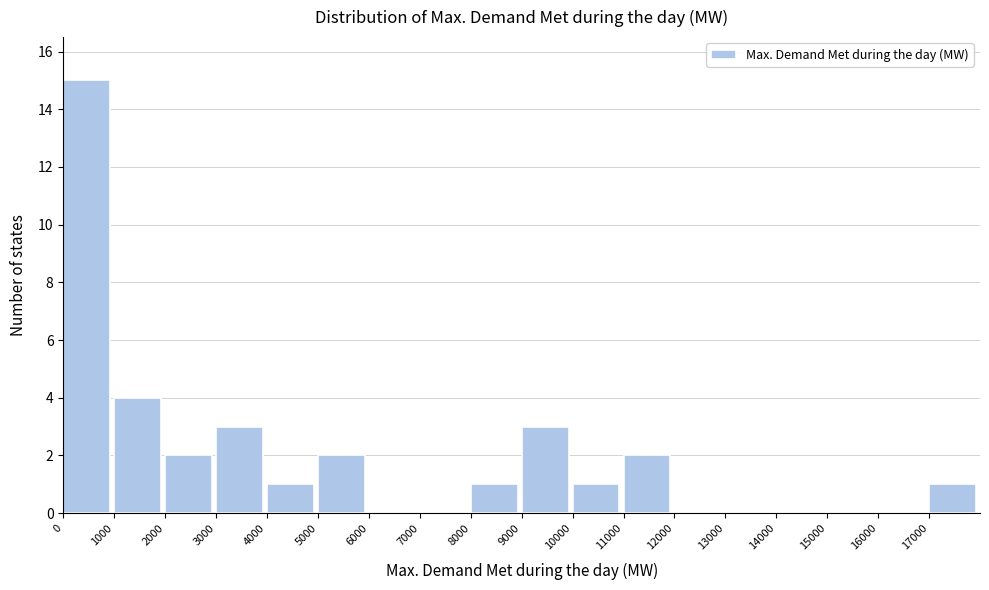

Reading left to right, list every bar in this chart as the range it spans on the x-axis followed by its height. The values are not printed on the chart, so give them approximately, as read against the axis.

0 to 1000: 15
1000 to 2000: 4
2000 to 3000: 2
3000 to 4000: 3
4000 to 5000: 1
5000 to 6000: 2
6000 to 7000: 0
7000 to 8000: 0
8000 to 9000: 1
9000 to 10000: 3
10000 to 11000: 1
11000 to 12000: 2
12000 to 13000: 0
13000 to 14000: 0
14000 to 15000: 0
15000 to 16000: 0
16000 to 17000: 0
17000 to 18000: 1